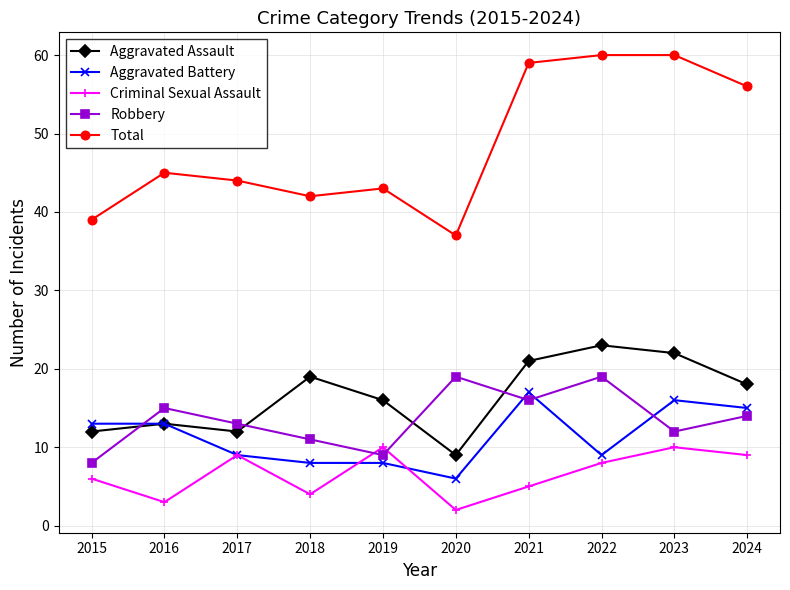

True or false: Aggravated Battery has a value of 14 at 2018.

False